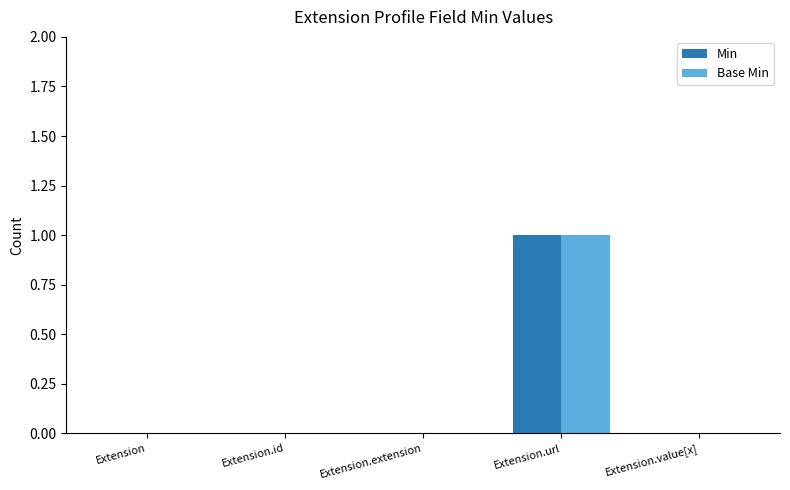

The value of Min at Extension.extension is 0. True or false?

True